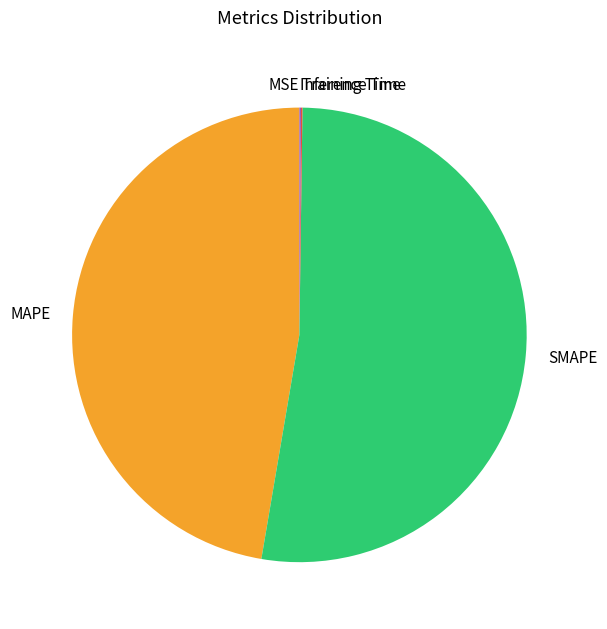

Is the sum of SMAPE and MAPE greater than half?

Yes